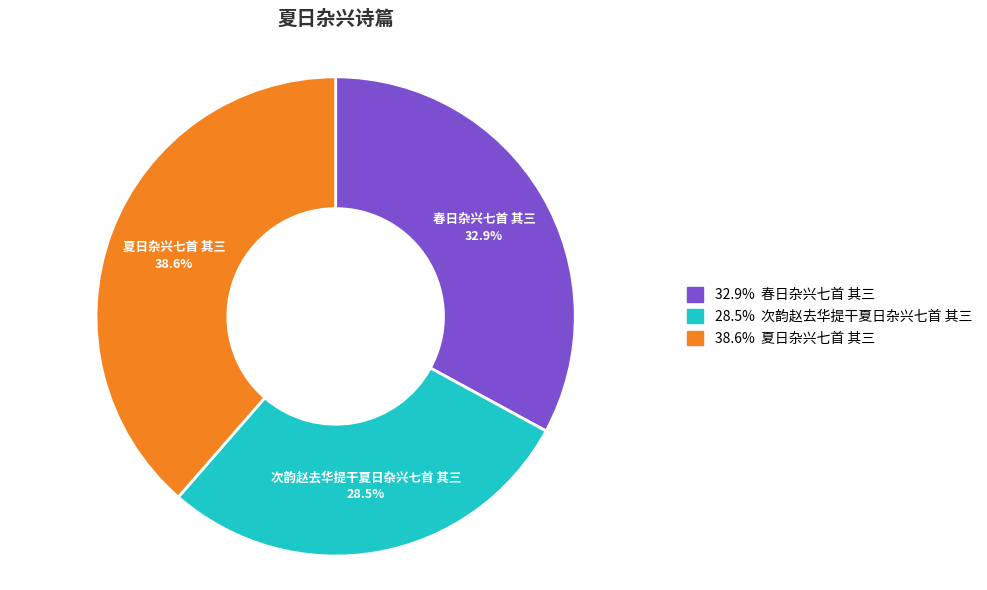

Is there any slice that represents more than half of the pie?

No